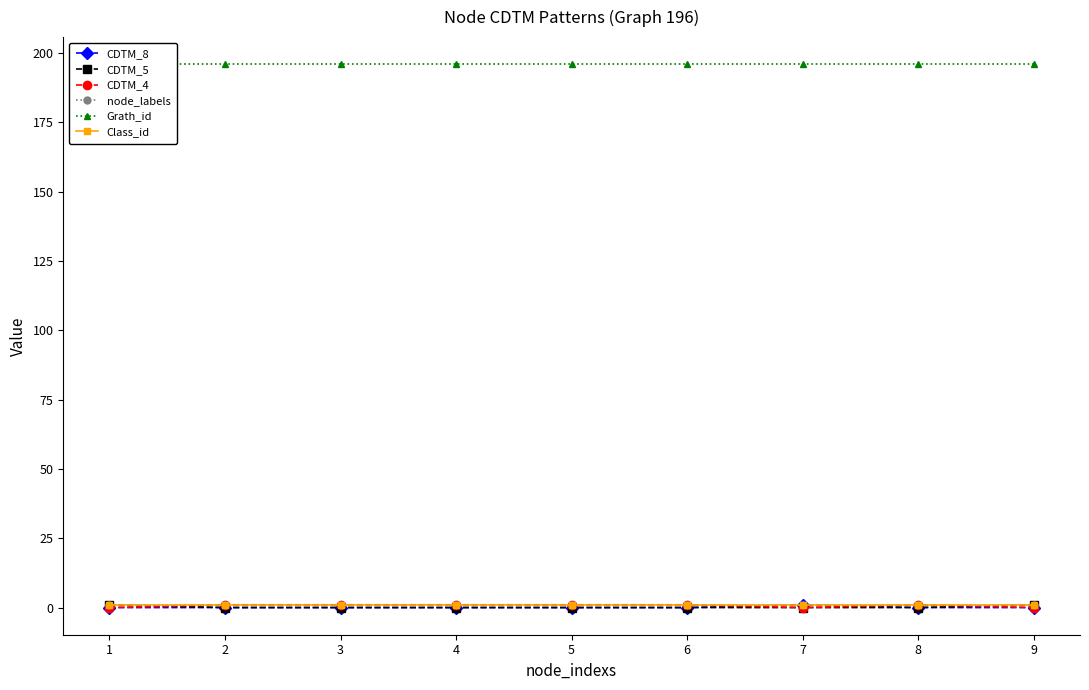

Is it true that CDTM_4 equals 1 at 4?

False